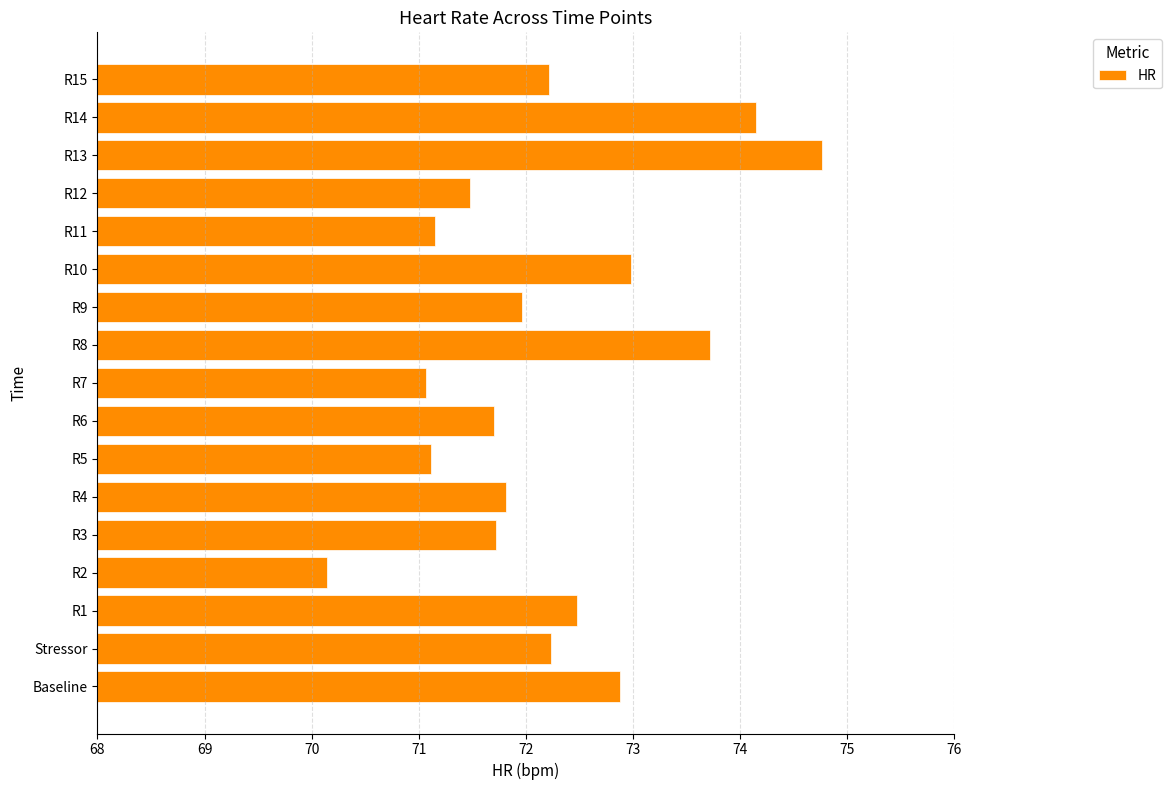

Approximately how many times larger is the value at R13 compared to R14?

1.0